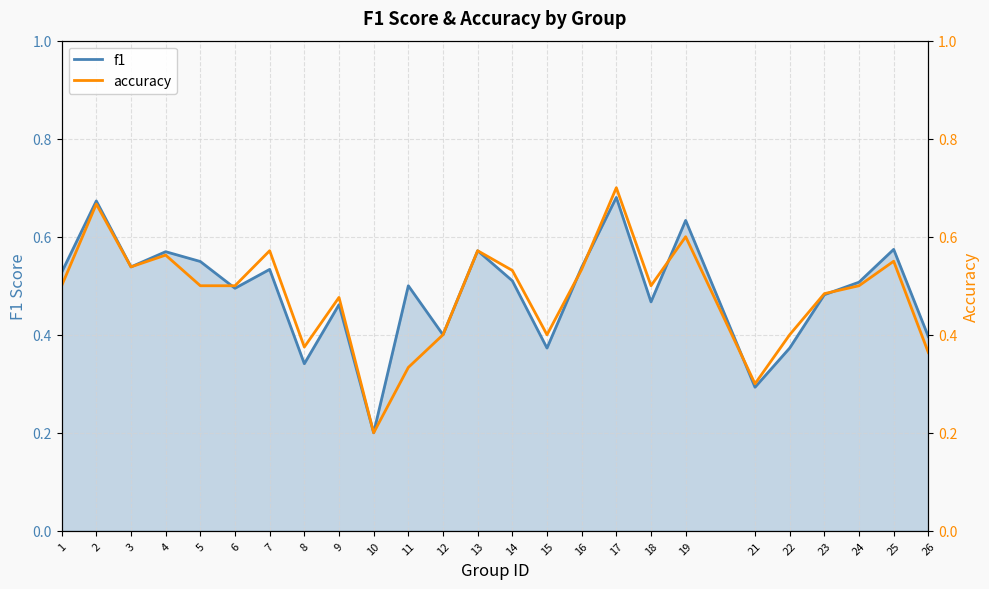

Is it true that f1 equals 0.2 at 7?

False